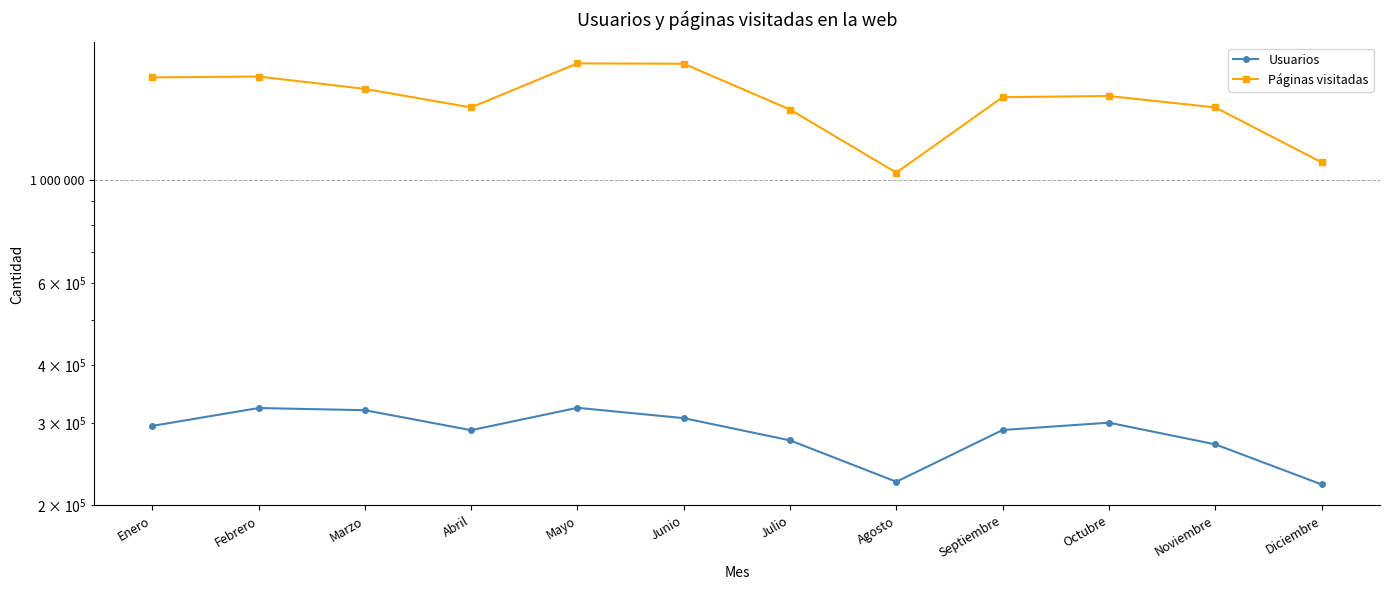

Reading left to right, transcribe all the data shown in this chart.

Usuarios: 296290	323691	320252	290098	324063	307897	275859	224816	290383	301071	270508	221895
Páginas visitadas: 1659334	1666679	1567860	1430508	1778646	1775293	1415659	1036067	1505029	1513588	1430685	1090878